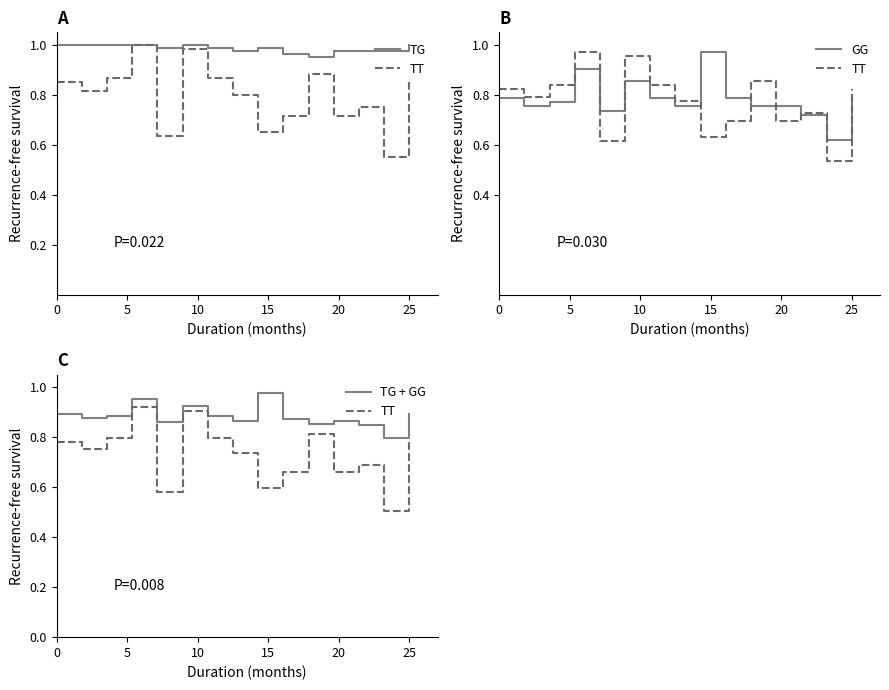

The TG + GG series shows 0.3 at 12. True or false?

False